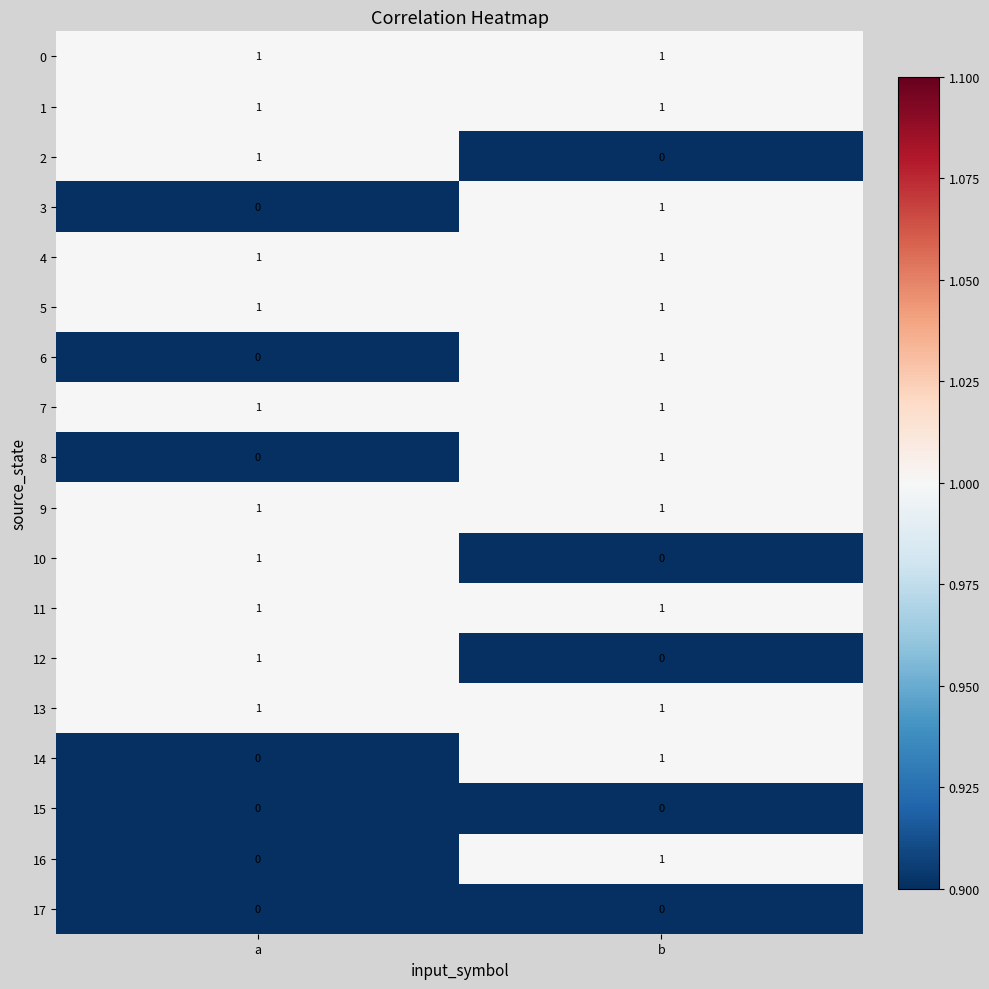

List the labels in order of 16 value, largest first.

b, a